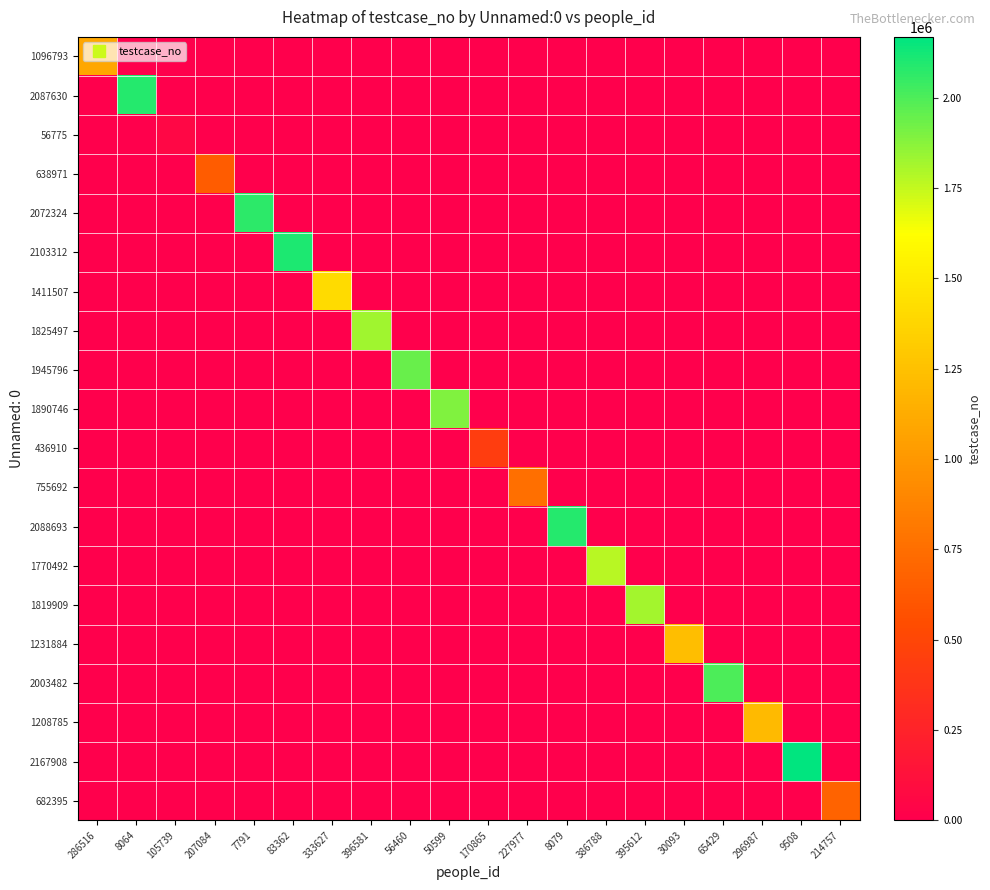

Reading left to right, extract all data points from this chart.

1096793: 286516=1096794	8064=0	105739=0	207084=0	7791=0	83362=0	333627=0	396581=0	56460=0	50599=0	170865=0	227977=0	8079=0	386788=0	395612=0	30093=0	65429=0	296987=0	9508=0	214757=0
2087630: 286516=0	8064=2087631	105739=0	207084=0	7791=0	83362=0	333627=0	396581=0	56460=0	50599=0	170865=0	227977=0	8079=0	386788=0	395612=0	30093=0	65429=0	296987=0	9508=0	214757=0
56775: 286516=0	8064=0	105739=56776	207084=0	7791=0	83362=0	333627=0	396581=0	56460=0	50599=0	170865=0	227977=0	8079=0	386788=0	395612=0	30093=0	65429=0	296987=0	9508=0	214757=0
638971: 286516=0	8064=0	105739=0	207084=638972	7791=0	83362=0	333627=0	396581=0	56460=0	50599=0	170865=0	227977=0	8079=0	386788=0	395612=0	30093=0	65429=0	296987=0	9508=0	214757=0
2072324: 286516=0	8064=0	105739=0	207084=0	7791=2072325	83362=0	333627=0	396581=0	56460=0	50599=0	170865=0	227977=0	8079=0	386788=0	395612=0	30093=0	65429=0	296987=0	9508=0	214757=0
2103312: 286516=0	8064=0	105739=0	207084=0	7791=0	83362=2103313	333627=0	396581=0	56460=0	50599=0	170865=0	227977=0	8079=0	386788=0	395612=0	30093=0	65429=0	296987=0	9508=0	214757=0
1411507: 286516=0	8064=0	105739=0	207084=0	7791=0	83362=0	333627=1411508	396581=0	56460=0	50599=0	170865=0	227977=0	8079=0	386788=0	395612=0	30093=0	65429=0	296987=0	9508=0	214757=0
1825497: 286516=0	8064=0	105739=0	207084=0	7791=0	83362=0	333627=0	396581=1825498	56460=0	50599=0	170865=0	227977=0	8079=0	386788=0	395612=0	30093=0	65429=0	296987=0	9508=0	214757=0
1945796: 286516=0	8064=0	105739=0	207084=0	7791=0	83362=0	333627=0	396581=0	56460=1945797	50599=0	170865=0	227977=0	8079=0	386788=0	395612=0	30093=0	65429=0	296987=0	9508=0	214757=0
1890746: 286516=0	8064=0	105739=0	207084=0	7791=0	83362=0	333627=0	396581=0	56460=0	50599=1890747	170865=0	227977=0	8079=0	386788=0	395612=0	30093=0	65429=0	296987=0	9508=0	214757=0
436910: 286516=0	8064=0	105739=0	207084=0	7791=0	83362=0	333627=0	396581=0	56460=0	50599=0	170865=436911	227977=0	8079=0	386788=0	395612=0	30093=0	65429=0	296987=0	9508=0	214757=0
755692: 286516=0	8064=0	105739=0	207084=0	7791=0	83362=0	333627=0	396581=0	56460=0	50599=0	170865=0	227977=755693	8079=0	386788=0	395612=0	30093=0	65429=0	296987=0	9508=0	214757=0
2088693: 286516=0	8064=0	105739=0	207084=0	7791=0	83362=0	333627=0	396581=0	56460=0	50599=0	170865=0	227977=0	8079=2088694	386788=0	395612=0	30093=0	65429=0	296987=0	9508=0	214757=0
1770492: 286516=0	8064=0	105739=0	207084=0	7791=0	83362=0	333627=0	396581=0	56460=0	50599=0	170865=0	227977=0	8079=0	386788=1770493	395612=0	30093=0	65429=0	296987=0	9508=0	214757=0
1819909: 286516=0	8064=0	105739=0	207084=0	7791=0	83362=0	333627=0	396581=0	56460=0	50599=0	170865=0	227977=0	8079=0	386788=0	395612=1819910	30093=0	65429=0	296987=0	9508=0	214757=0
1231884: 286516=0	8064=0	105739=0	207084=0	7791=0	83362=0	333627=0	396581=0	56460=0	50599=0	170865=0	227977=0	8079=0	386788=0	395612=0	30093=1231885	65429=0	296987=0	9508=0	214757=0
2003482: 286516=0	8064=0	105739=0	207084=0	7791=0	83362=0	333627=0	396581=0	56460=0	50599=0	170865=0	227977=0	8079=0	386788=0	395612=0	30093=0	65429=2003483	296987=0	9508=0	214757=0
1208785: 286516=0	8064=0	105739=0	207084=0	7791=0	83362=0	333627=0	396581=0	56460=0	50599=0	170865=0	227977=0	8079=0	386788=0	395612=0	30093=0	65429=0	296987=1208786	9508=0	214757=0
2167908: 286516=0	8064=0	105739=0	207084=0	7791=0	83362=0	333627=0	396581=0	56460=0	50599=0	170865=0	227977=0	8079=0	386788=0	395612=0	30093=0	65429=0	296987=0	9508=2167909	214757=0
682395: 286516=0	8064=0	105739=0	207084=0	7791=0	83362=0	333627=0	396581=0	56460=0	50599=0	170865=0	227977=0	8079=0	386788=0	395612=0	30093=0	65429=0	296987=0	9508=0	214757=682396